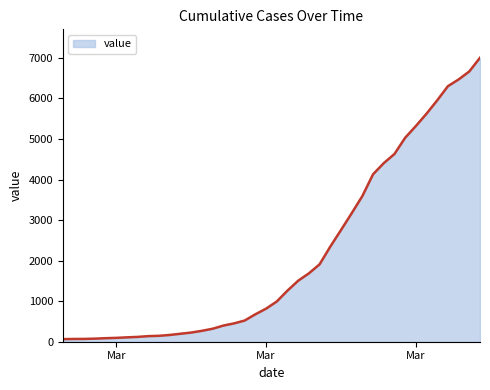

What is the maximum value shown in the chart?

7004